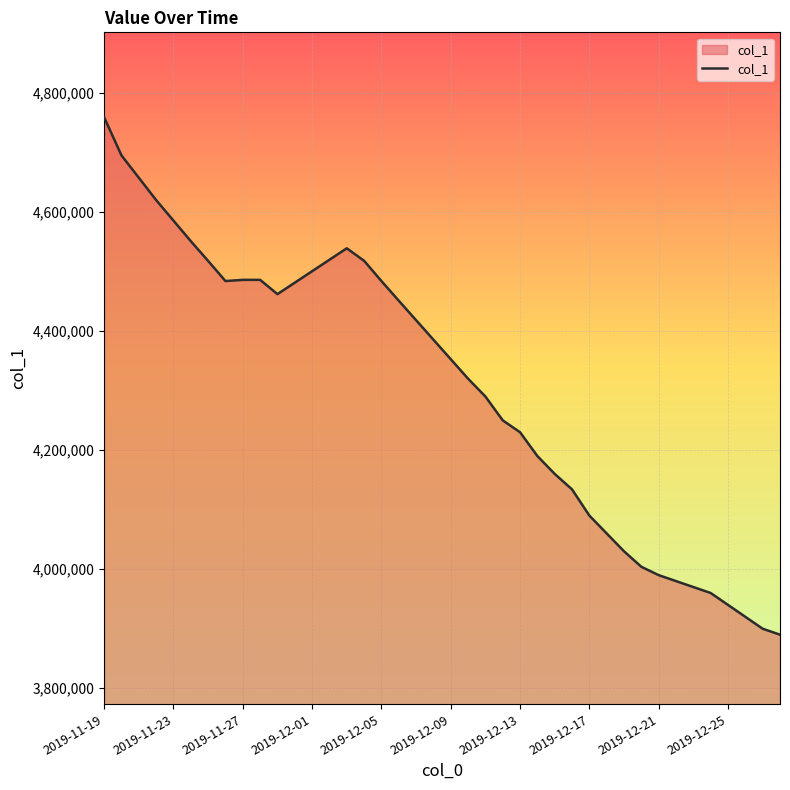

What is the minimum value shown in the chart?

3890000